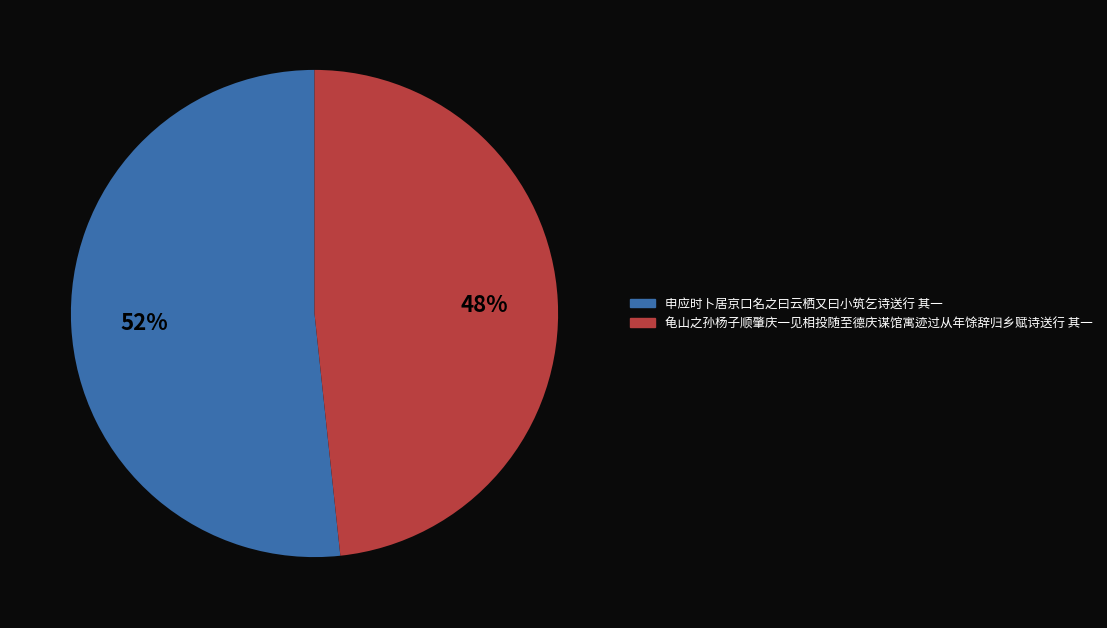

Rank the categories by value from highest to lowest.

申应时卜居京口名之曰云栖又曰小筑乞诗送行 其一, 龟山之孙杨子顺肇庆一见相投随至德庆谋馆寓迹过从年馀辞归乡赋诗送行 其一